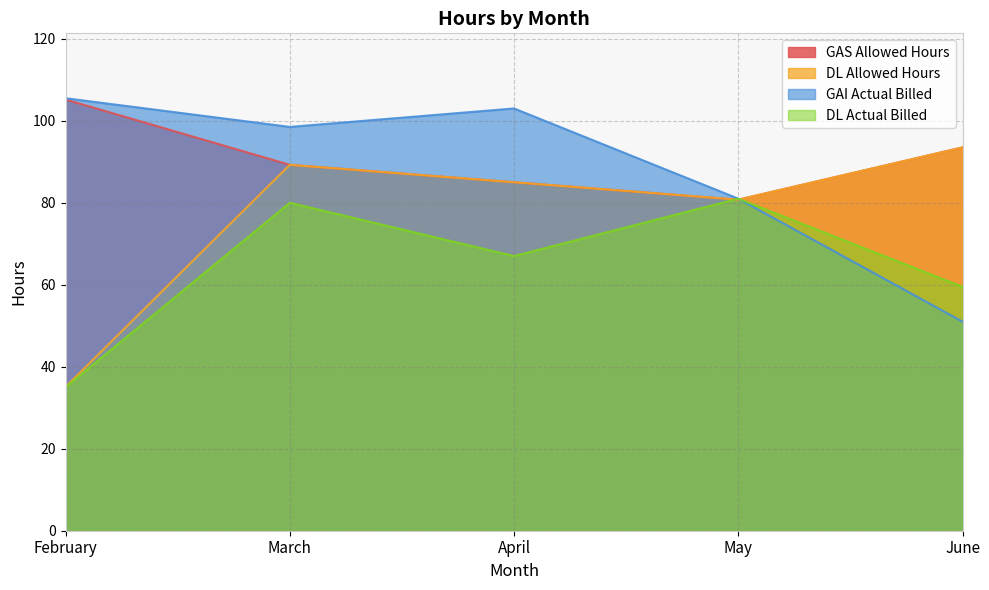

What is the difference between the highest and lowest values at May?

0.2